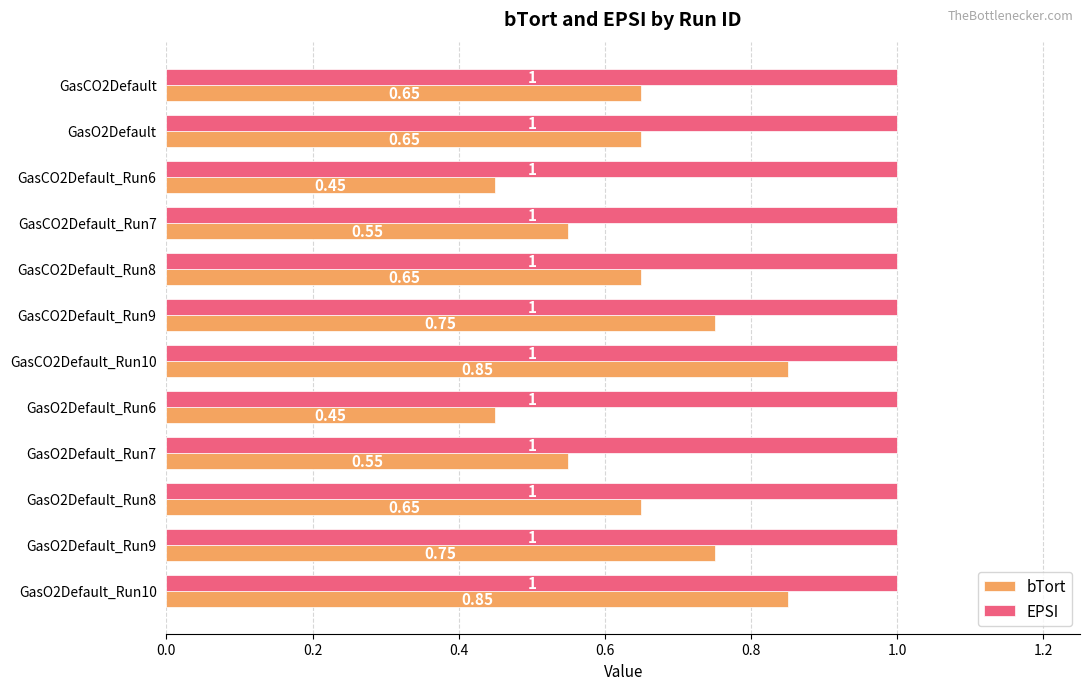

What is the sum of the EPSI values at GasO2Default_Run8 and GasO2Default?

2.0